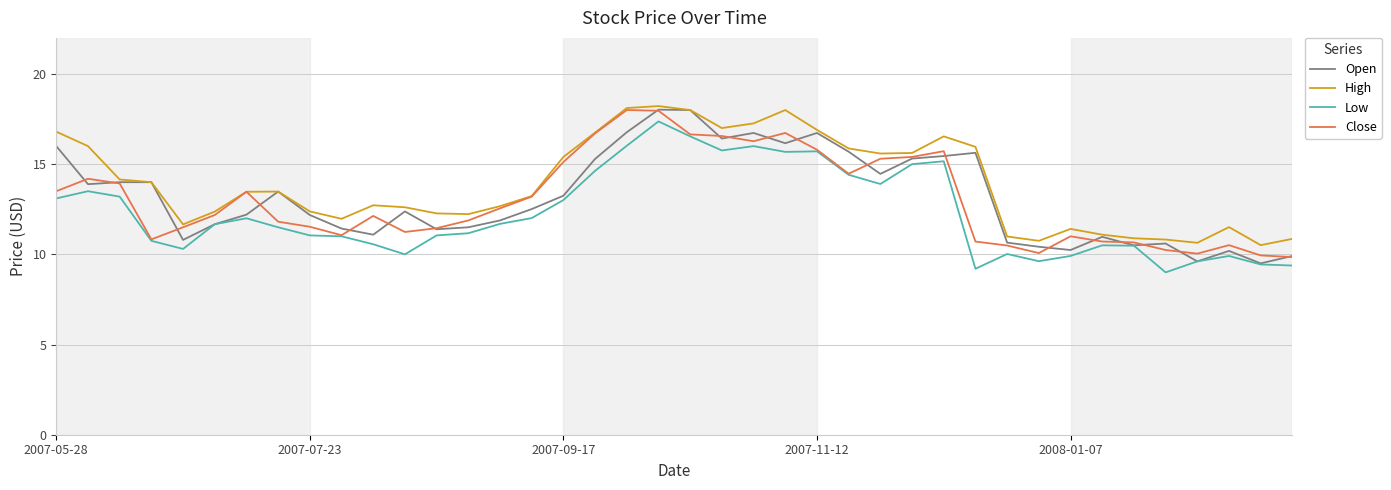

What is the greatest value displayed?

18.2